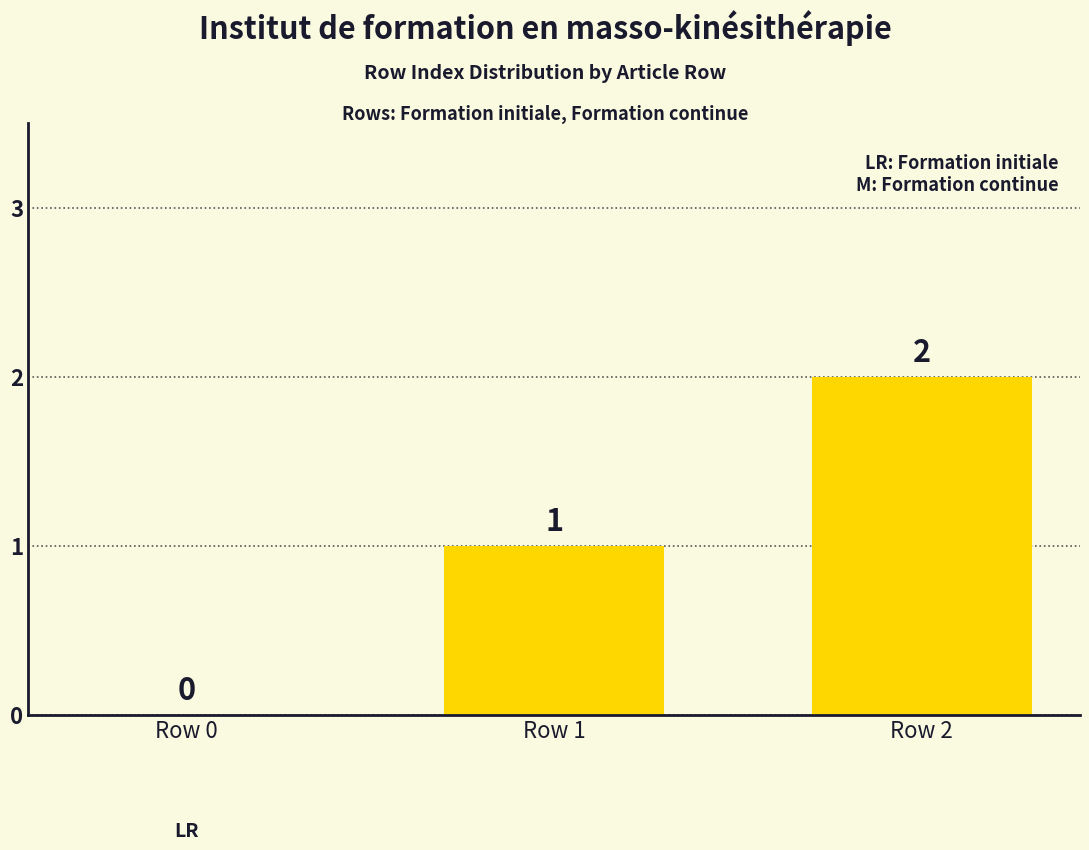

How many positive values are there?

2